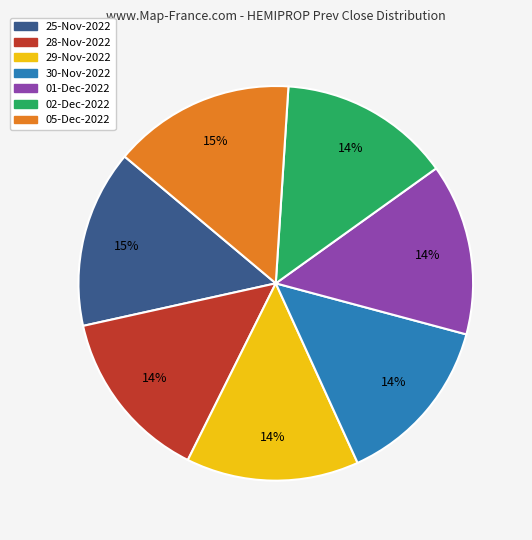

How many segments does this pie chart have?

7